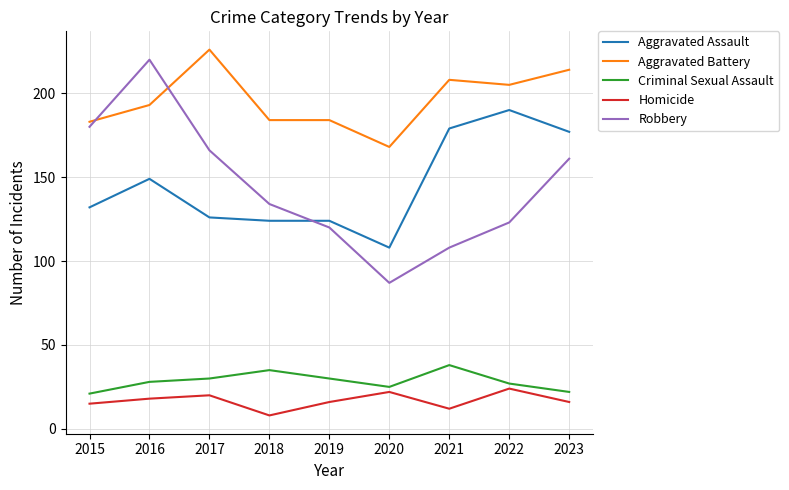

Rank the series by their maximum value, from highest to lowest.

Aggravated Battery, Robbery, Aggravated Assault, Criminal Sexual Assault, Homicide